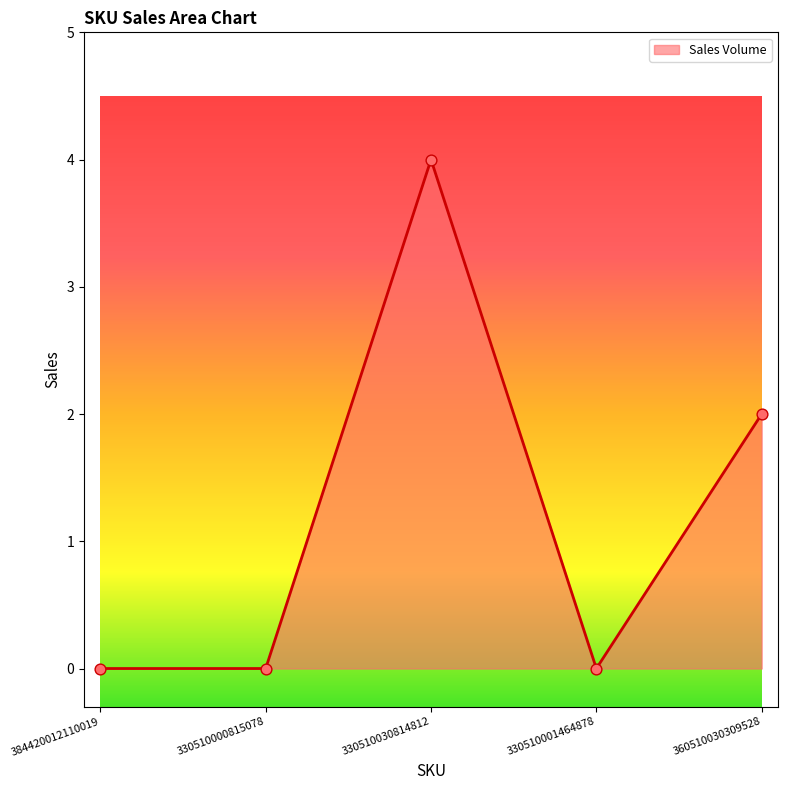

Between 330510000815078 and 360510030309528, which is larger?

360510030309528